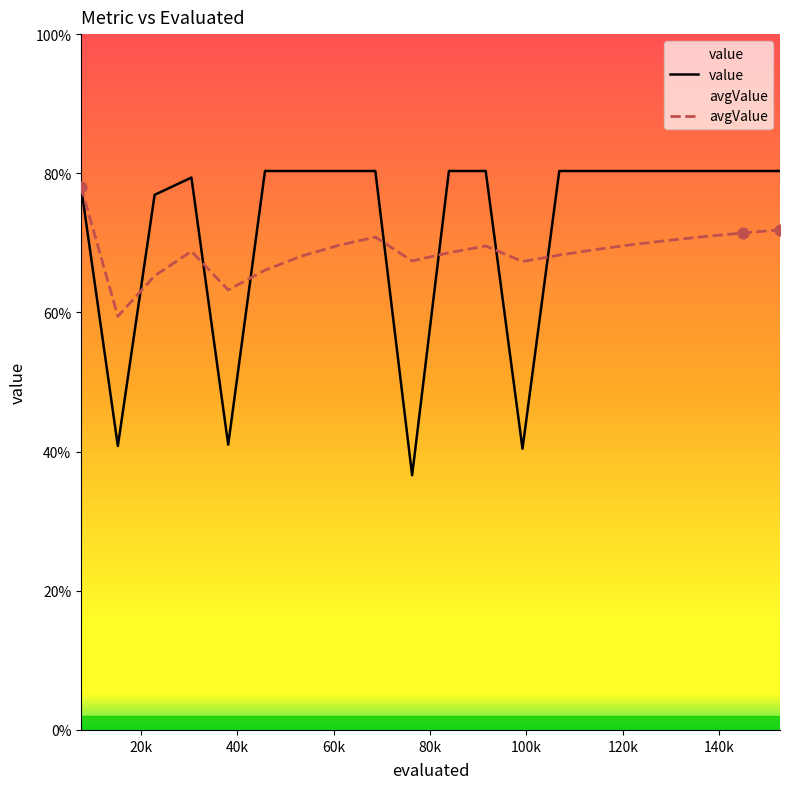

Which series contains the lowest Y value?

value